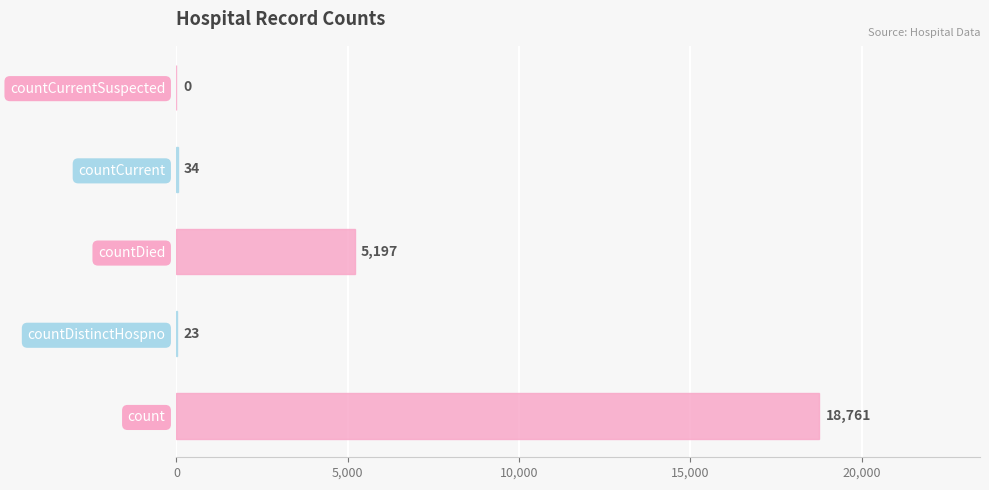

Where is the data nearest to the value 9380?

countDied